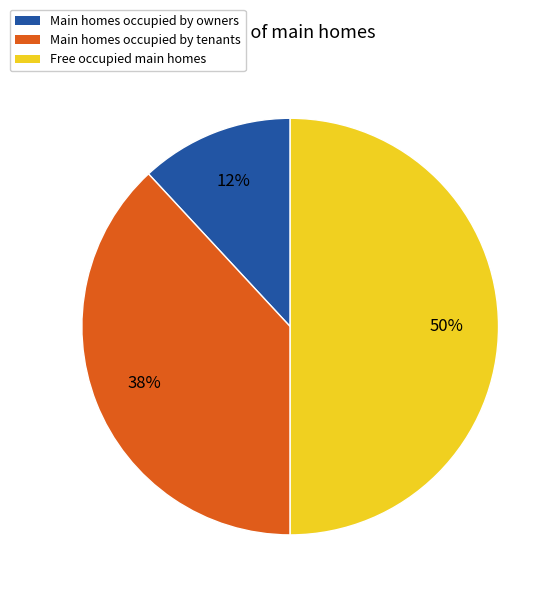

To the nearest percent, what is the difference between the largest and smallest slice percentages?

38%